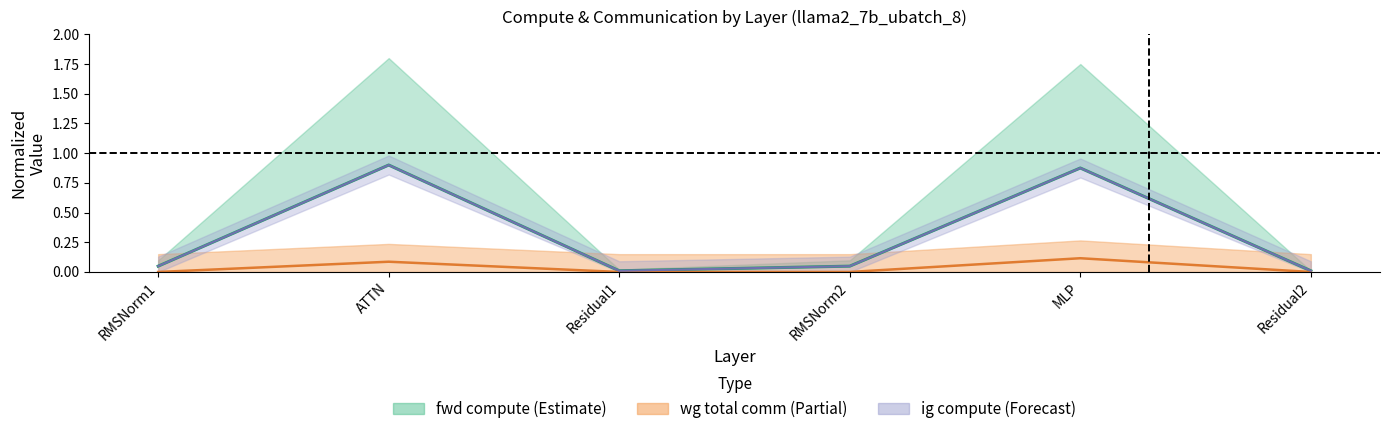

True or false: the data shows 0.0 at Residual1.

False